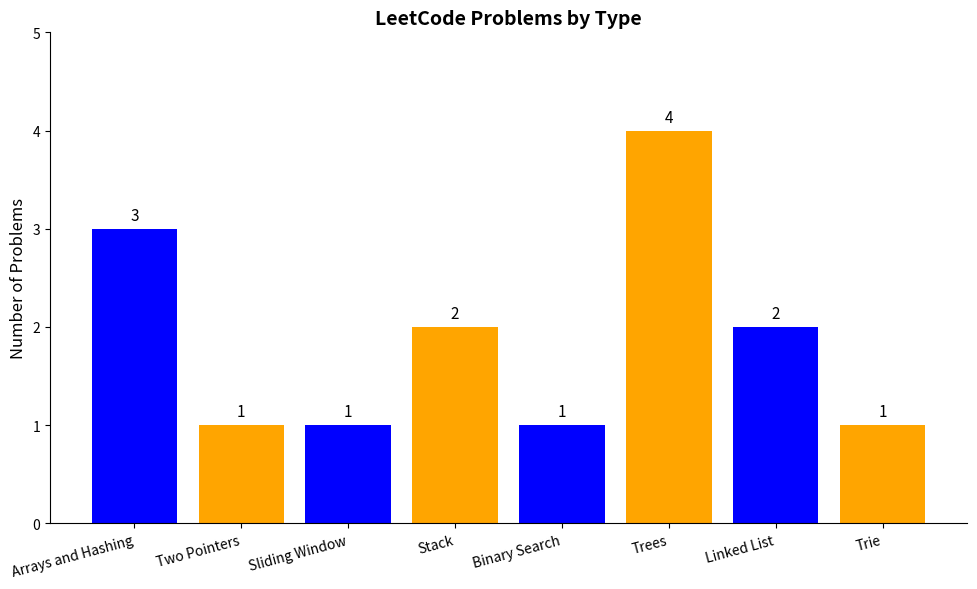

Reading right to left, what are all the values shown in this chart?

1	2	4	1	2	1	1	3